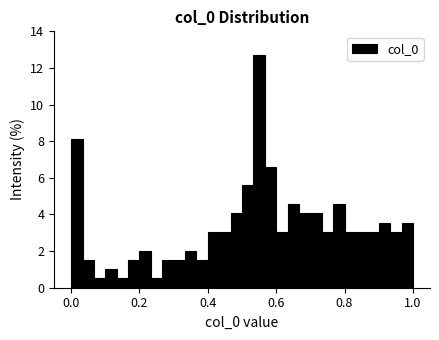

Read against the x-axis, roughly where is the centre of the tallest bar?

0.56